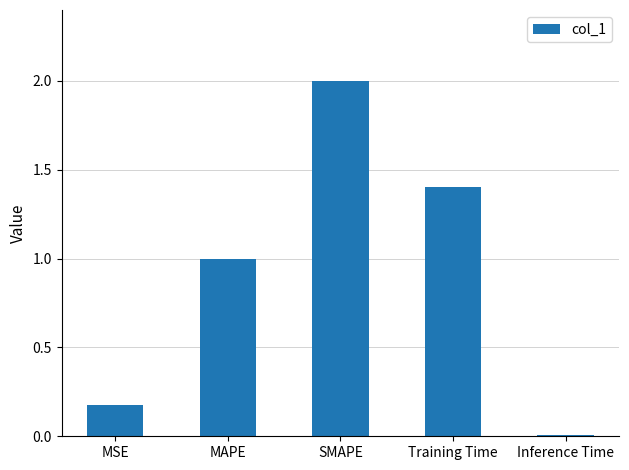

What is the sum of the values at Inference Time and MSE?

0.2